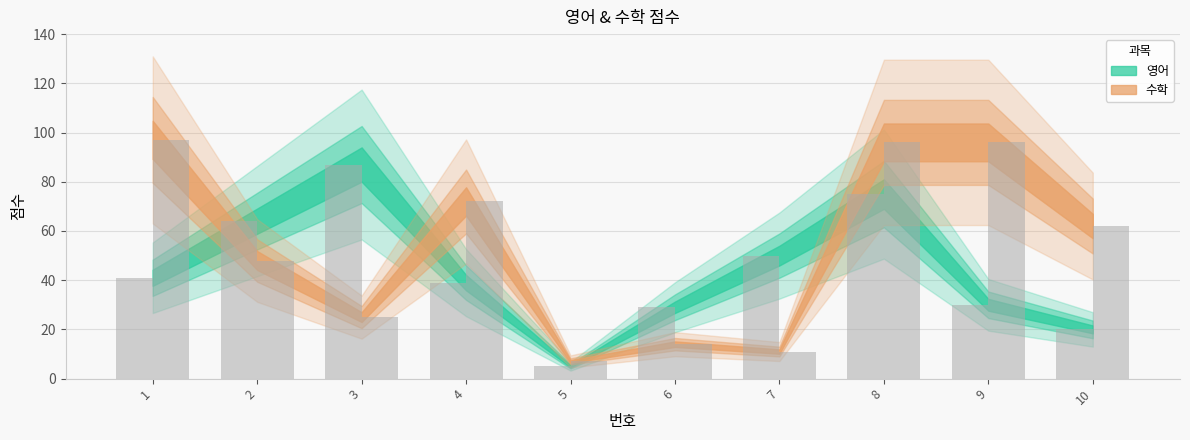

Reading left to right, what are all the values shown in this chart?

영어: 1=41	2=64	3=87	4=39	5=5	6=29	7=50	8=75	9=30	10=20
수학: 1=97	2=48	3=25	4=72	5=7	6=14	7=11	8=96	9=96	10=62